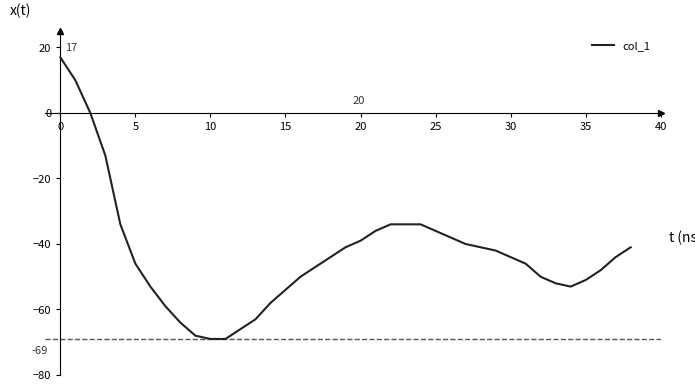

Does the chart display data point markers on the line(s)?

No